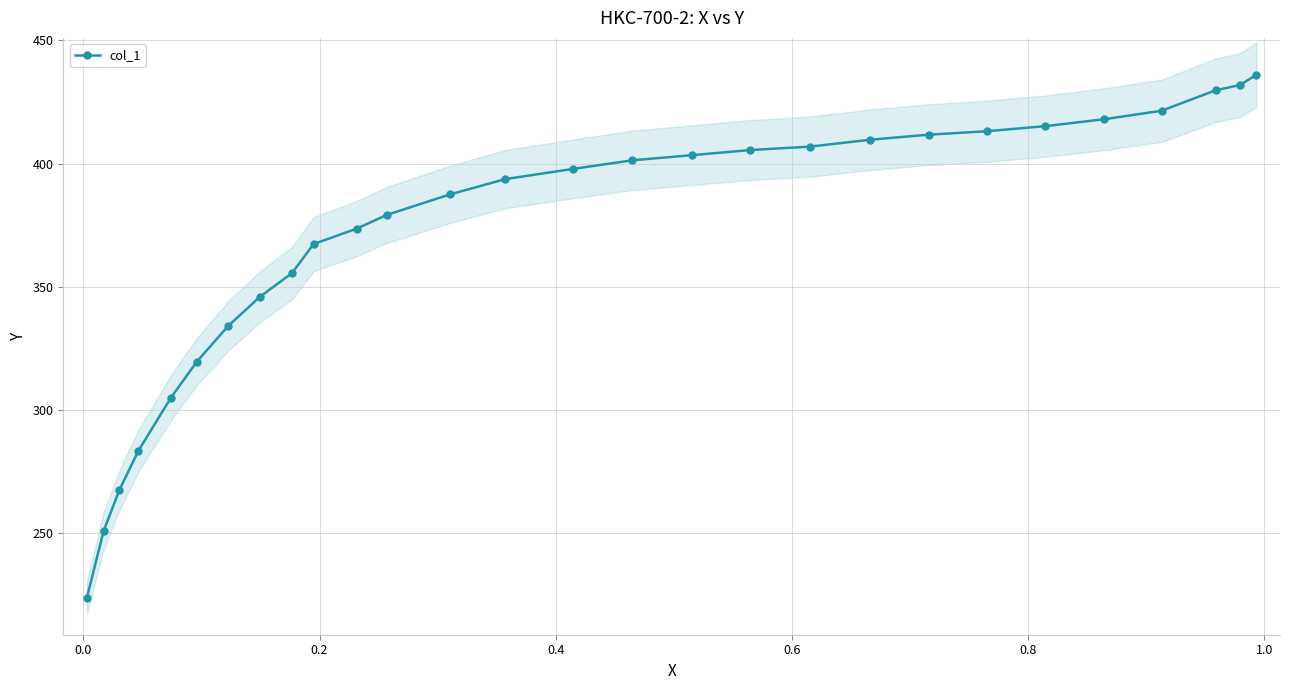

What is the value of the col_1 point at the 4th from the left?

283.5